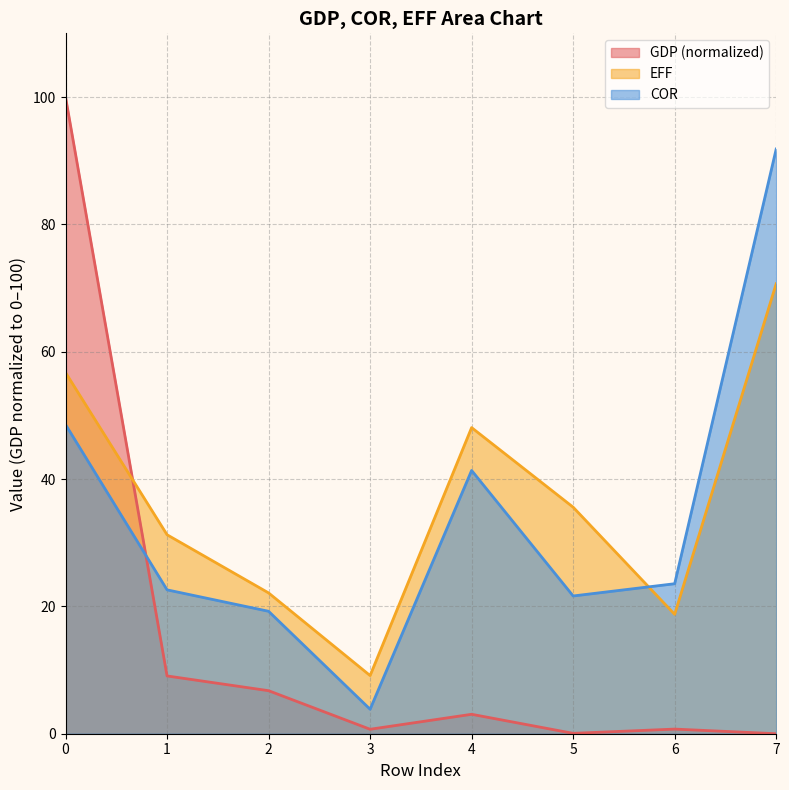

Reading right to left, transcribe all the data shown in this chart.

GDP: 0.0	0.7	0.1	3.1	0.7	6.8	9.1	100.0
COR: 91.8	23.6	21.6	41.3	3.8	19.2	22.6	48.6
EFF: 70.7	18.8	35.6	48.1	9.1	22.1	31.2	56.7